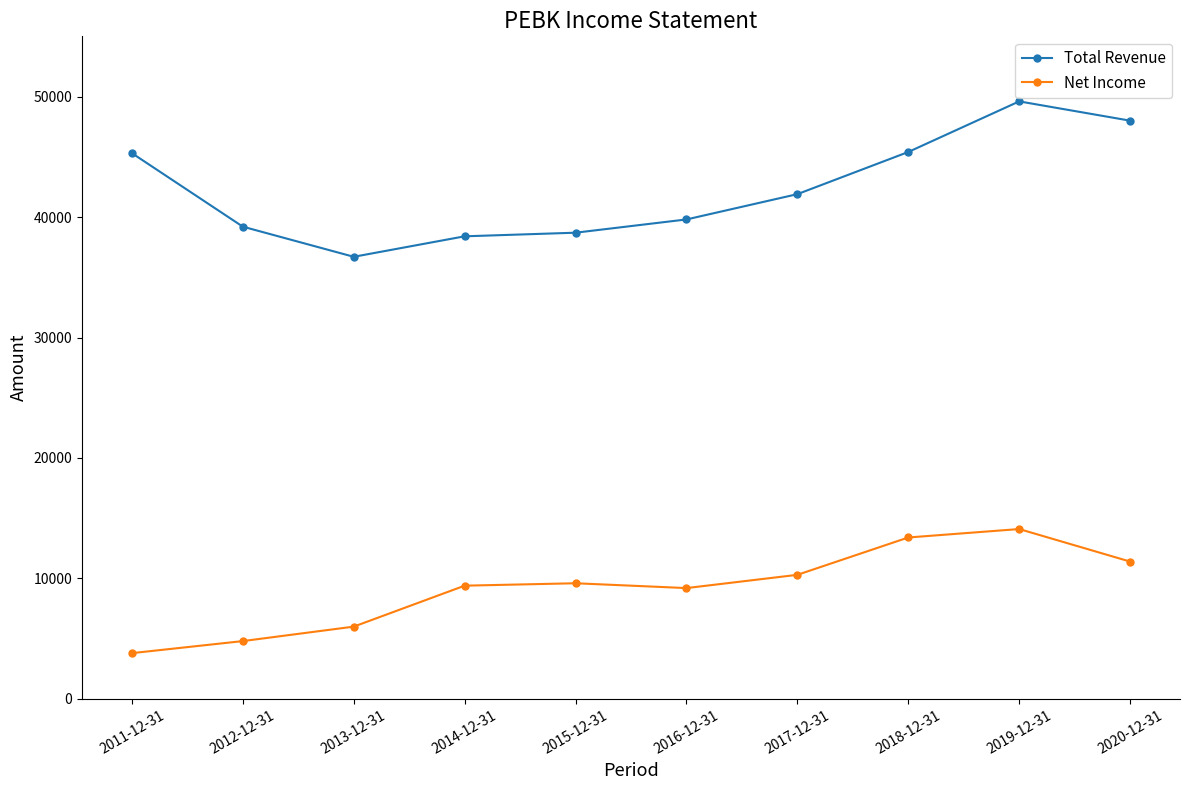

What is the total value across all series at 2016-12-31?

49000